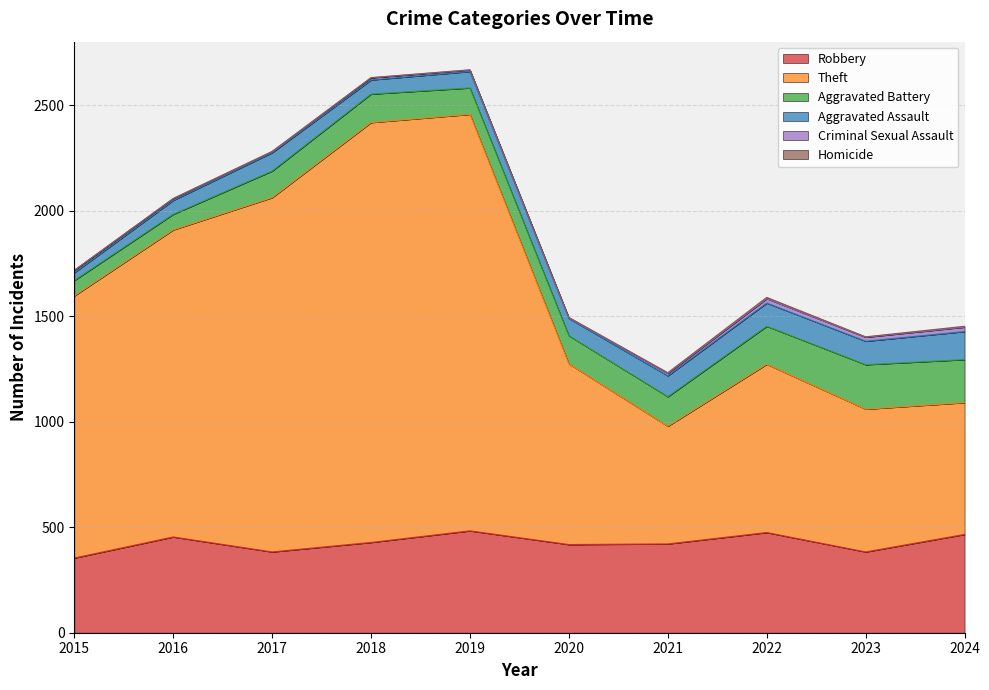

What are all the series names shown in the legend?

Robbery, Theft, Aggravated Battery, Aggravated Assault, Criminal Sexual Assault, Homicide